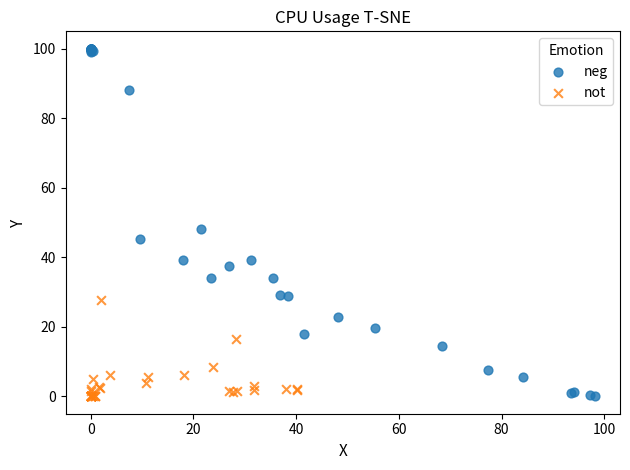

Which series contains the highest Y value?

neg